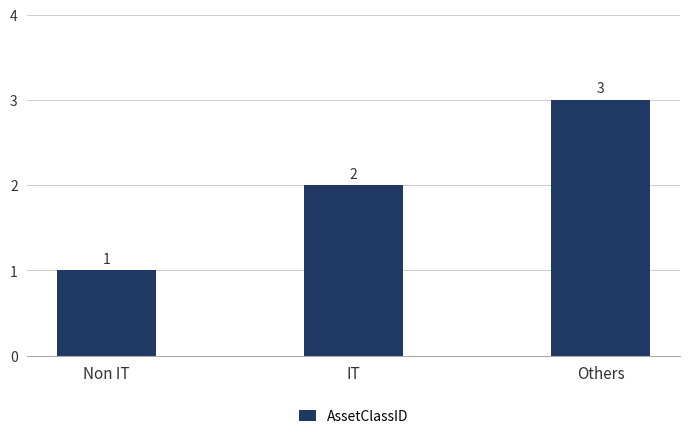

Are the bars horizontal?

No